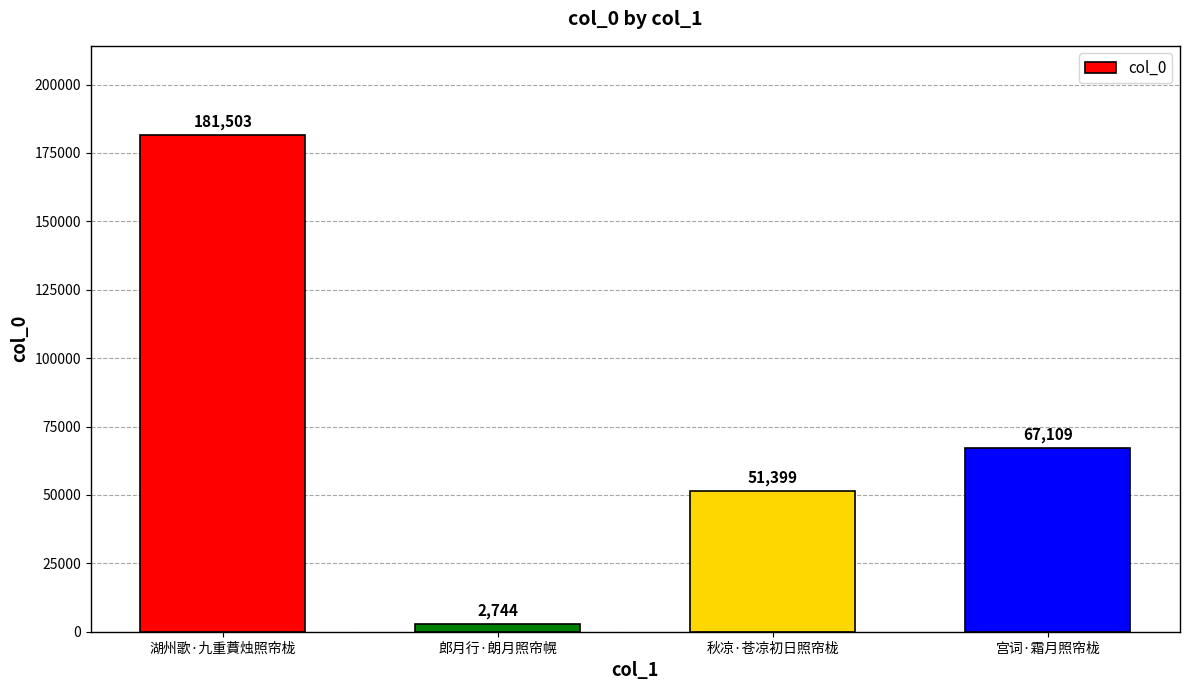

How many bars are there in total?

4